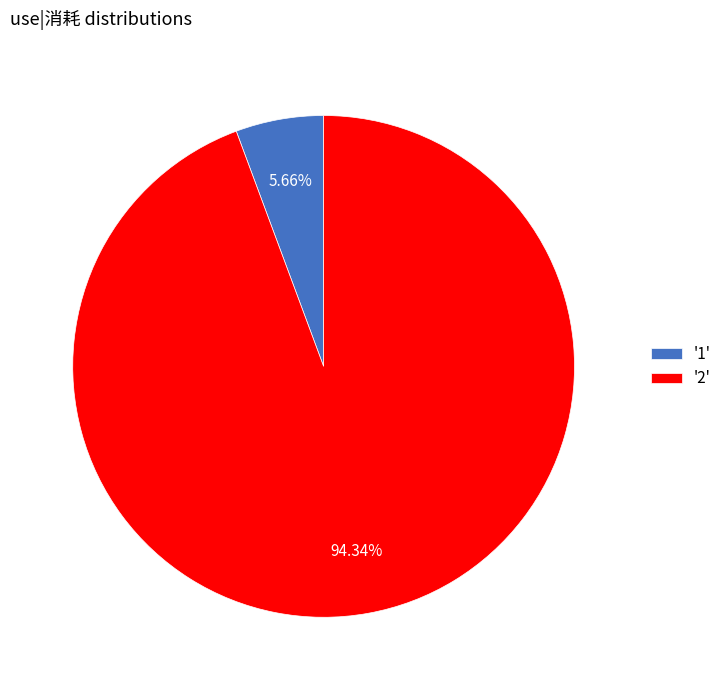

Combined, do '1' and '2' account for over 50%?

Yes